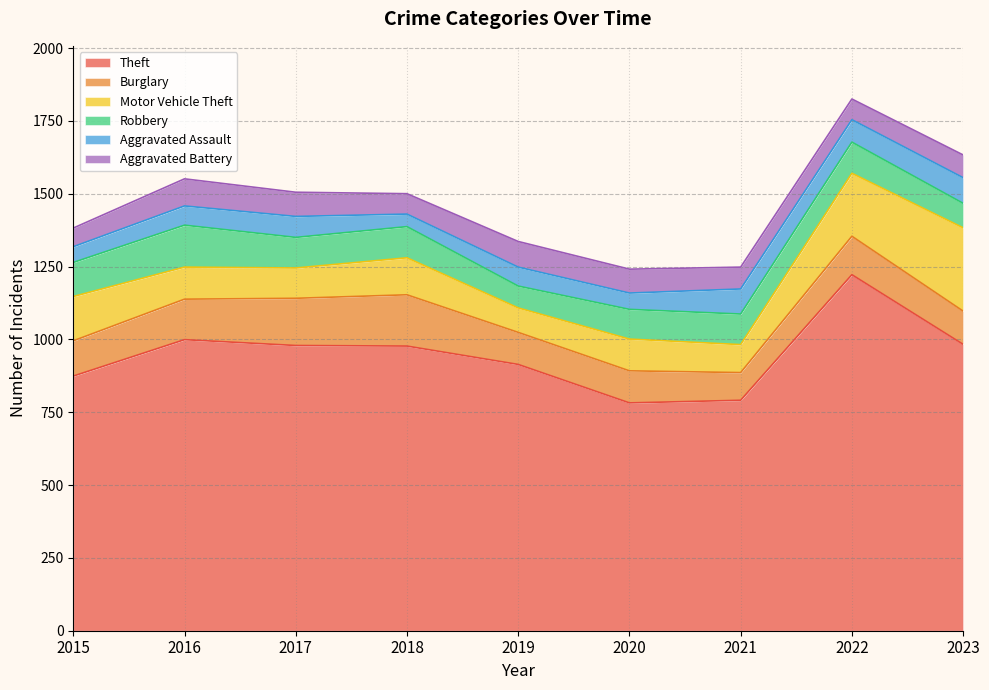

What is the value of the Theft point at the 4th from the left?

977